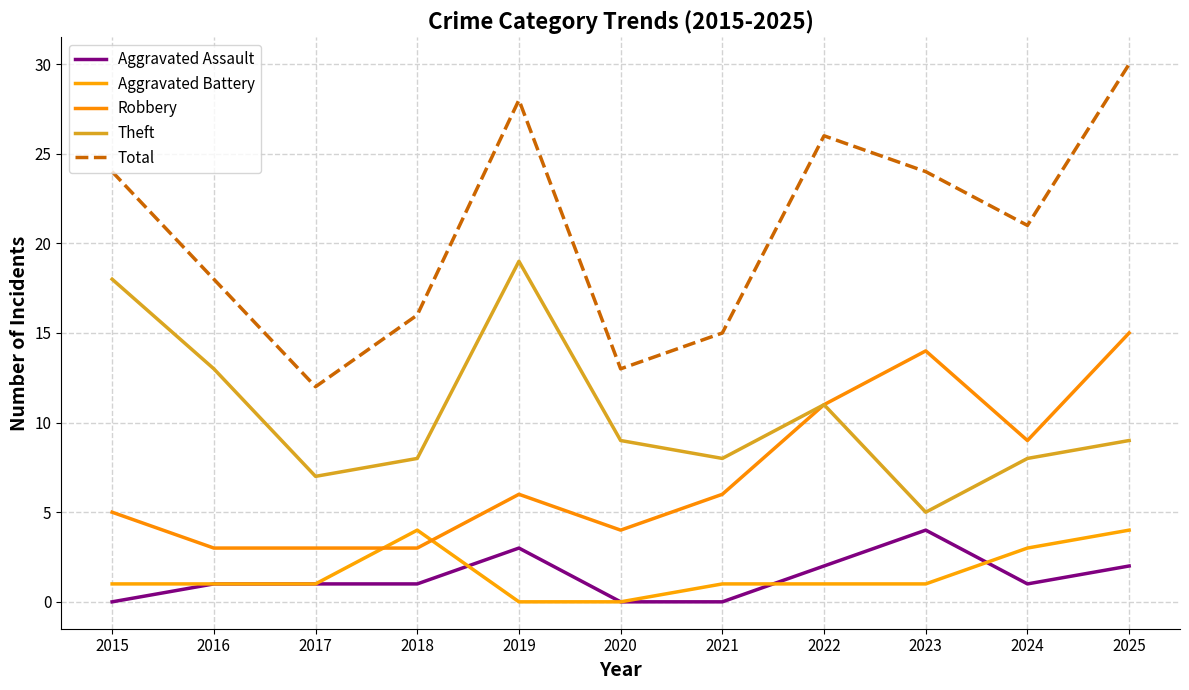

Between 2017 and 2022, which series saw the biggest shift?

Total